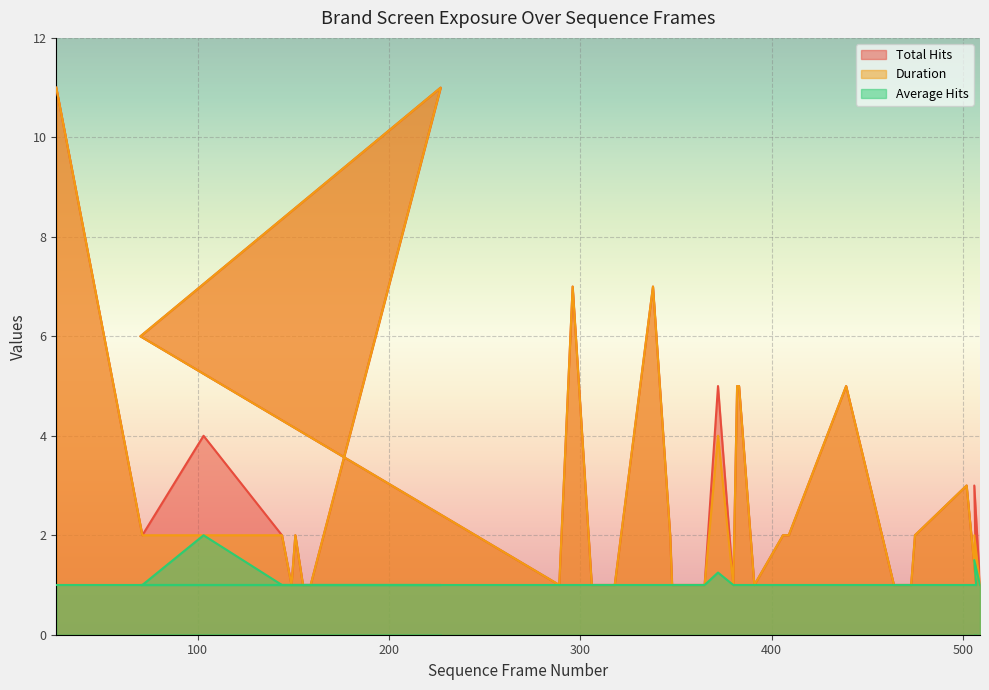

At which category is the sum across all series the highest?

26